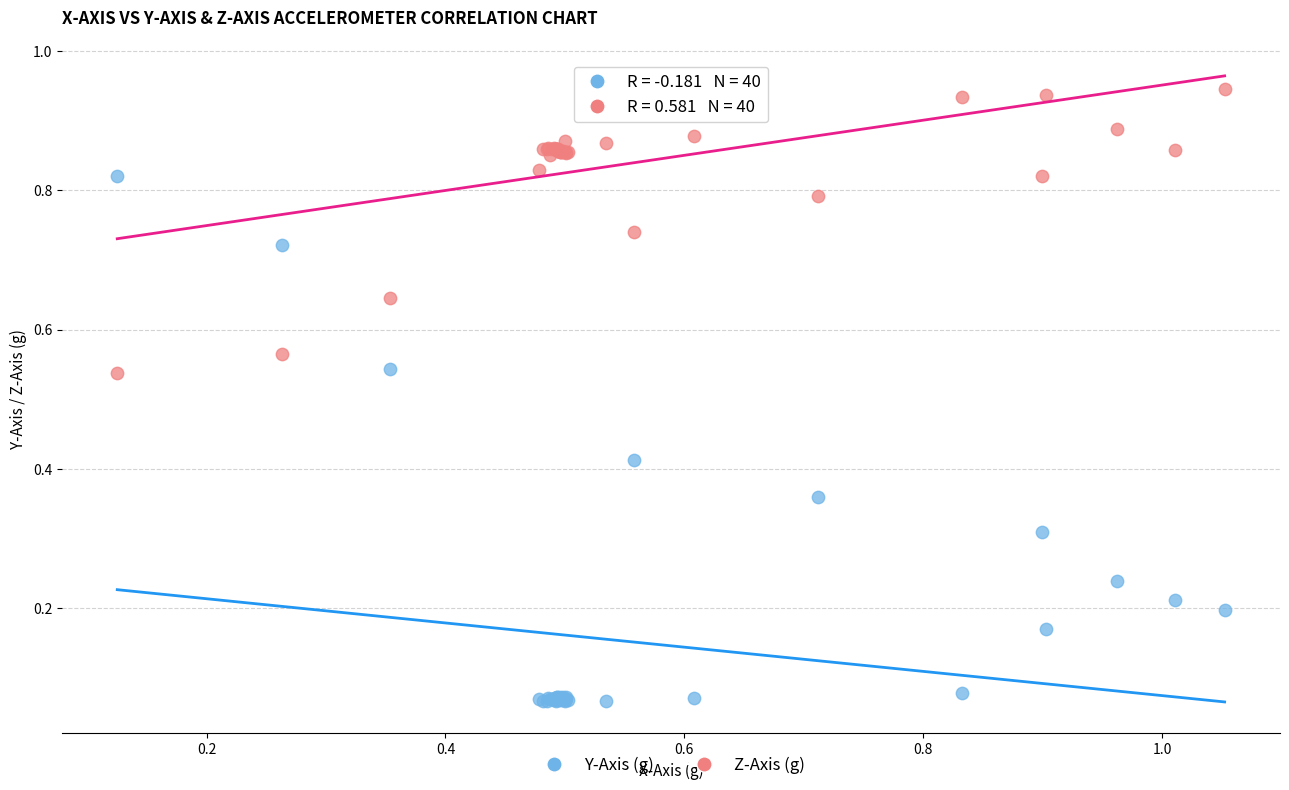

Which series has the widest spread of Y values?

Y-Axis (g)